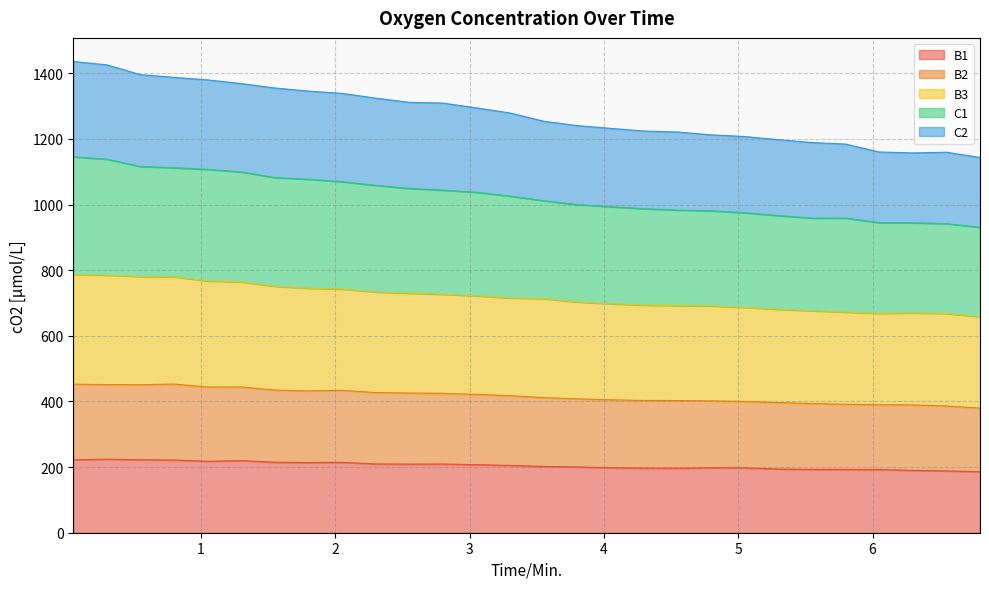

True or false: B2 has more than 1 points higher than both neighbors.

True